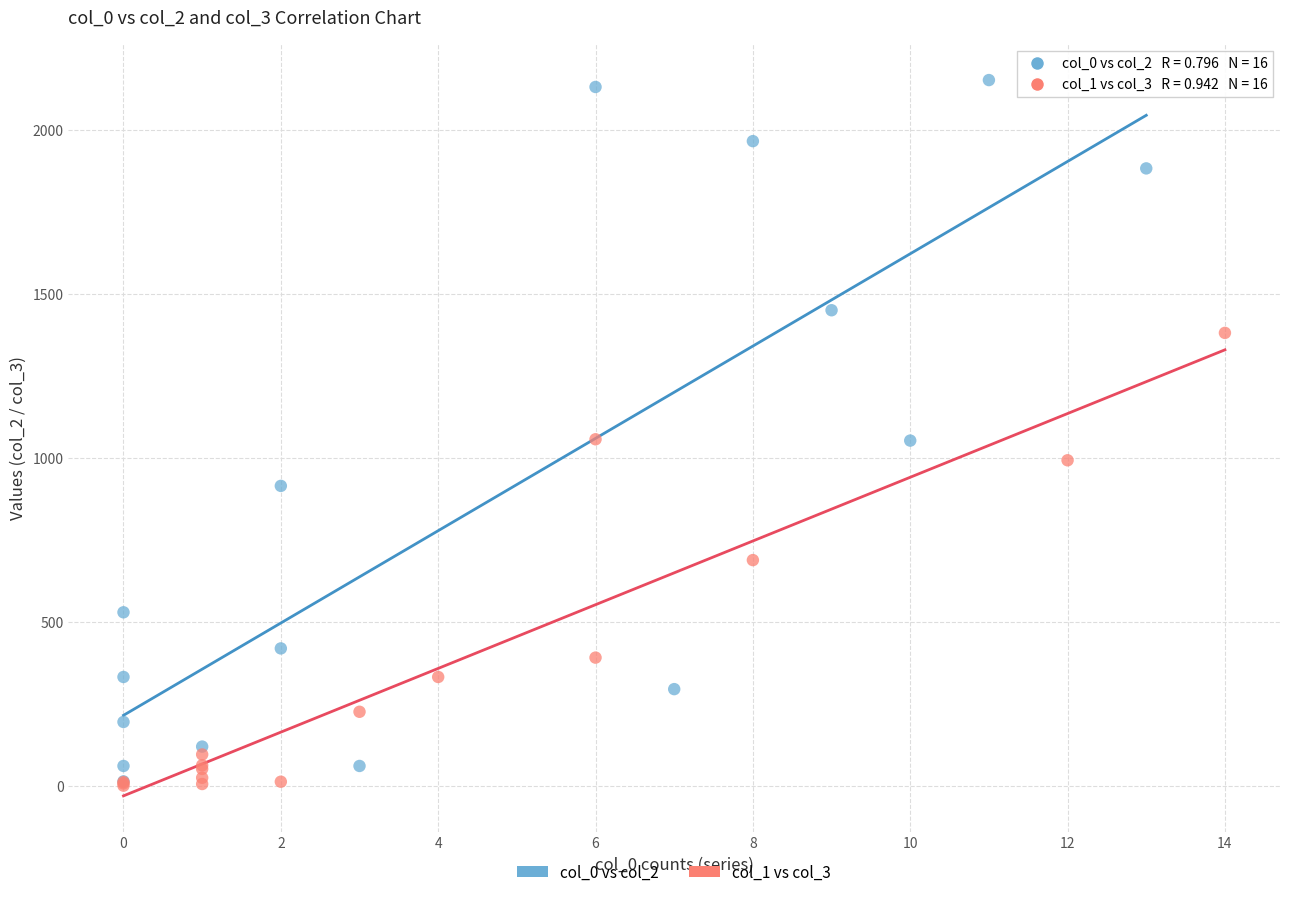

Which series has the largest Y range (max minus min)?

col_0 vs col_2